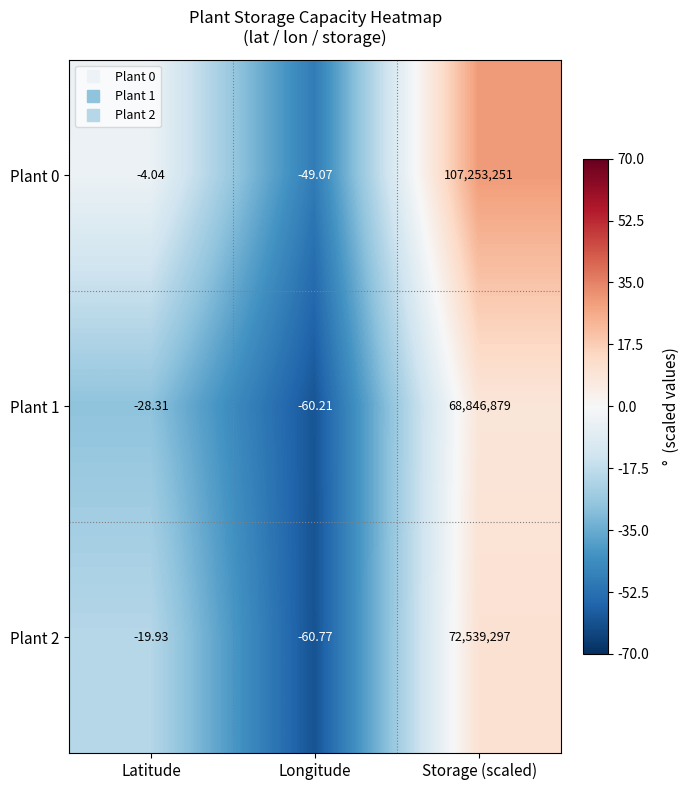

At which category does the chart reach its peak across all series?

Storage (scaled)